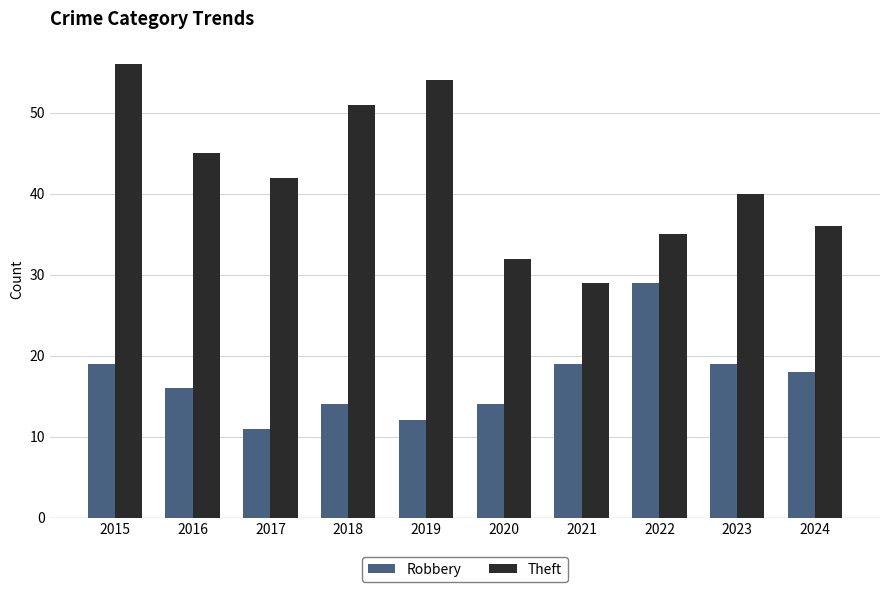

How many groups of bars are there?

10